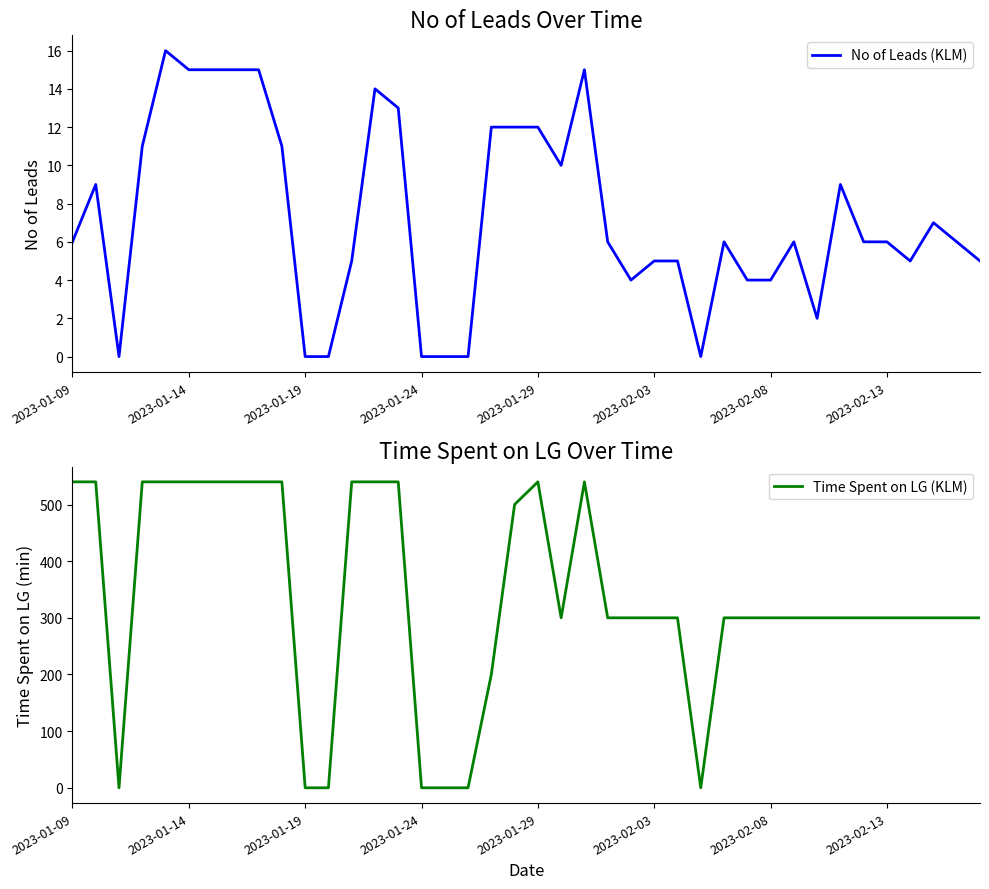

The Time Spent on LG (KLM) series shows 300 at 39. True or false?

True